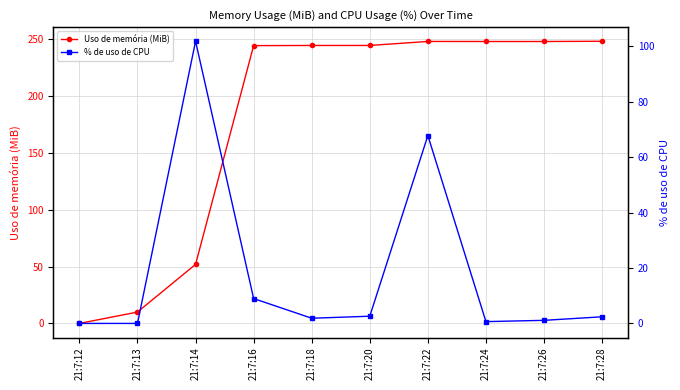

Rank the series by their average value, from highest to lowest.

Uso de memória (MiB), % de uso de CPU